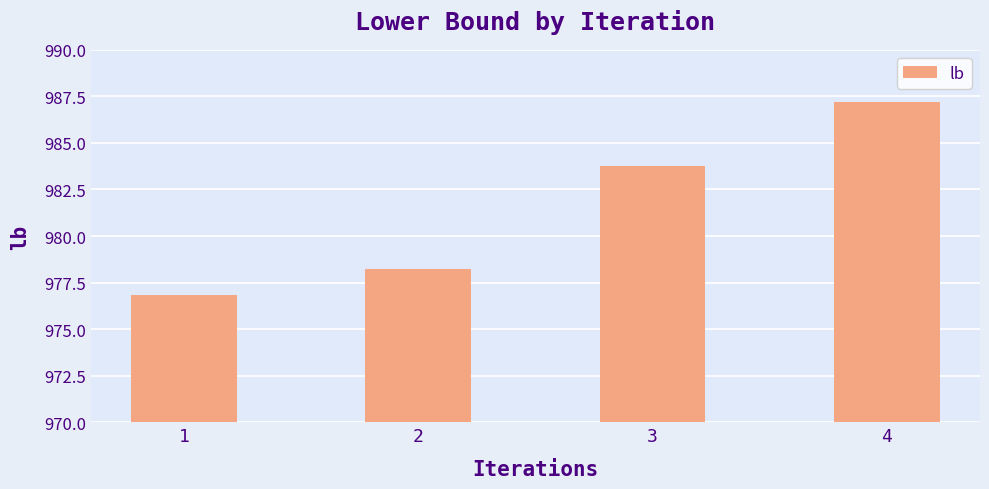

What is the average value?

981.5